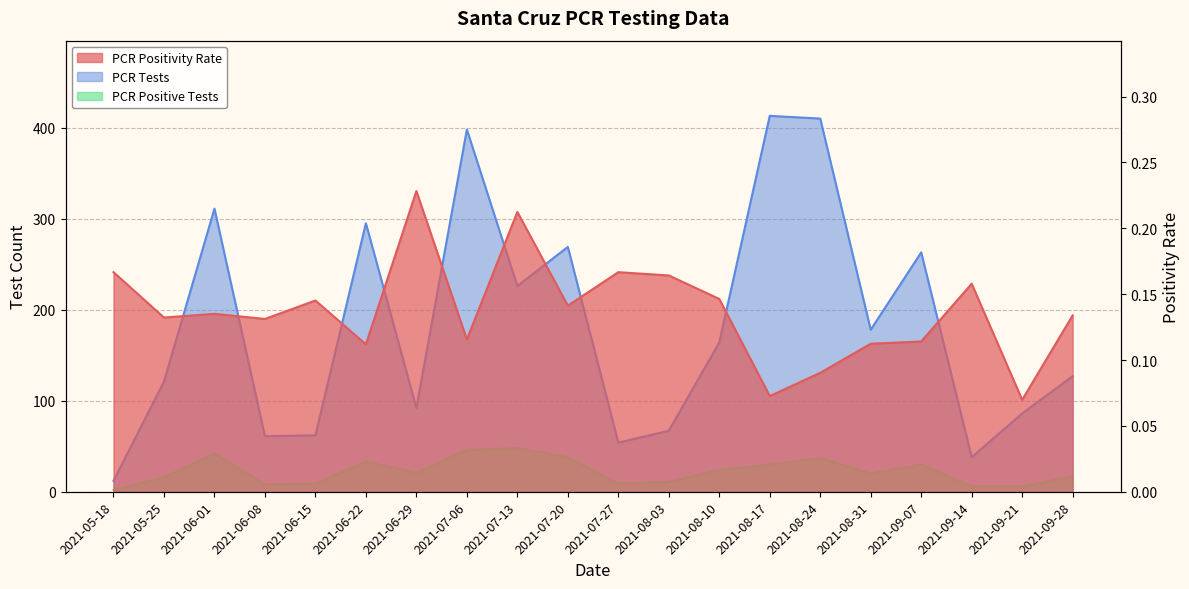

Reading left to right, what are all the values shown in this chart?

PCR Positivity Rate: 2021-05-18=0.2	2021-05-25=0.1	2021-06-01=0.1	2021-06-08=0.1	2021-06-15=0.1	2021-06-22=0.1	2021-06-29=0.2	2021-07-06=0.1	2021-07-13=0.2	2021-07-20=0.1	2021-07-27=0.2	2021-08-03=0.2	2021-08-10=0.1	2021-08-17=0.1	2021-08-24=0.1	2021-08-31=0.1	2021-09-07=0.1	2021-09-14=0.2	2021-09-21=0.1	2021-09-28=0.1
PCR Tests: 2021-05-18=12.0	2021-05-25=121.0	2021-06-01=311.0	2021-06-08=61.0	2021-06-15=62.0	2021-06-22=295.0	2021-06-29=92.0	2021-07-06=398.0	2021-07-13=226.0	2021-07-20=269.0	2021-07-27=54.0	2021-08-03=67.0	2021-08-10=164.0	2021-08-17=413.0	2021-08-24=410.0	2021-08-31=178.0	2021-09-07=263.0	2021-09-14=38.0	2021-09-21=86.0	2021-09-28=127.0
PCR Positive Tests: 2021-05-18=2.0	2021-05-25=16.0	2021-06-01=42.0	2021-06-08=8.0	2021-06-15=9.0	2021-06-22=33.0	2021-06-29=21.0	2021-07-06=46.0	2021-07-13=48.0	2021-07-20=38.0	2021-07-27=9.0	2021-08-03=11.0	2021-08-10=24.0	2021-08-17=30.0	2021-08-24=37.0	2021-08-31=20.0	2021-09-07=30.0	2021-09-14=6.0	2021-09-21=6.0	2021-09-28=17.0